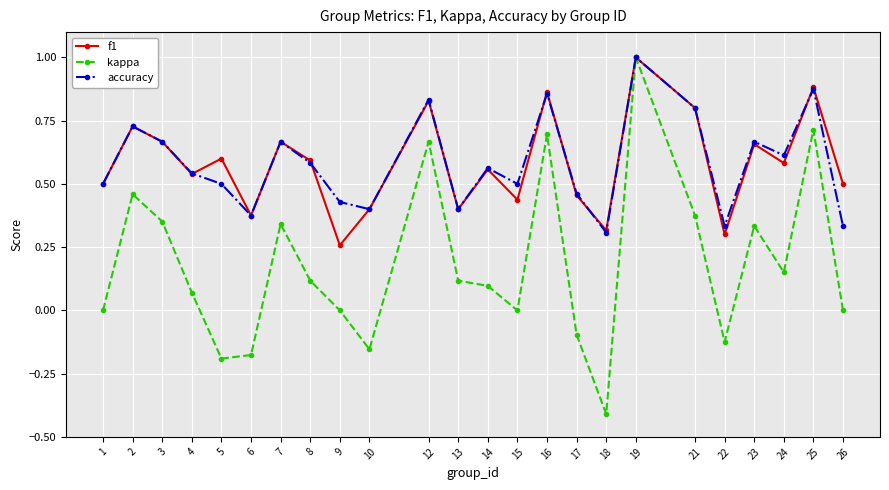

Which series changed the most between 15 and 25?

kappa